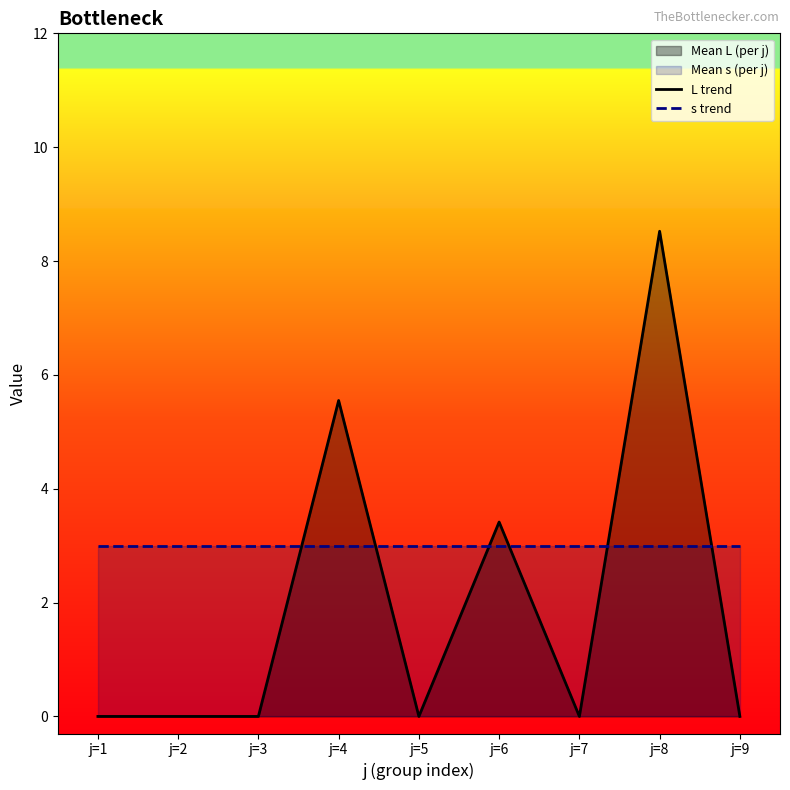

True or false: L trend and s trend cross at least once.

True